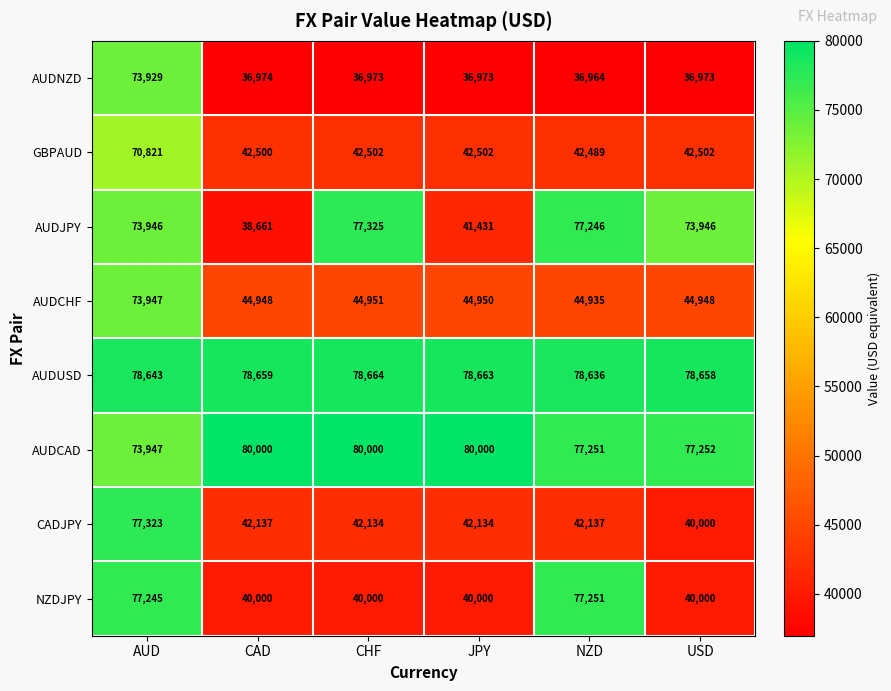

List the series in order of their peak value, lowest first.

GBPAUD, AUDNZD, AUDCHF, NZDJPY, CADJPY, AUDJPY, AUDUSD, AUDCAD